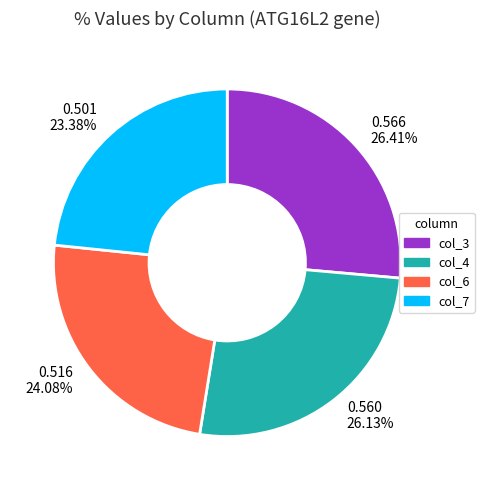

What is the smallest slice in the pie chart?

0.501 23.38%